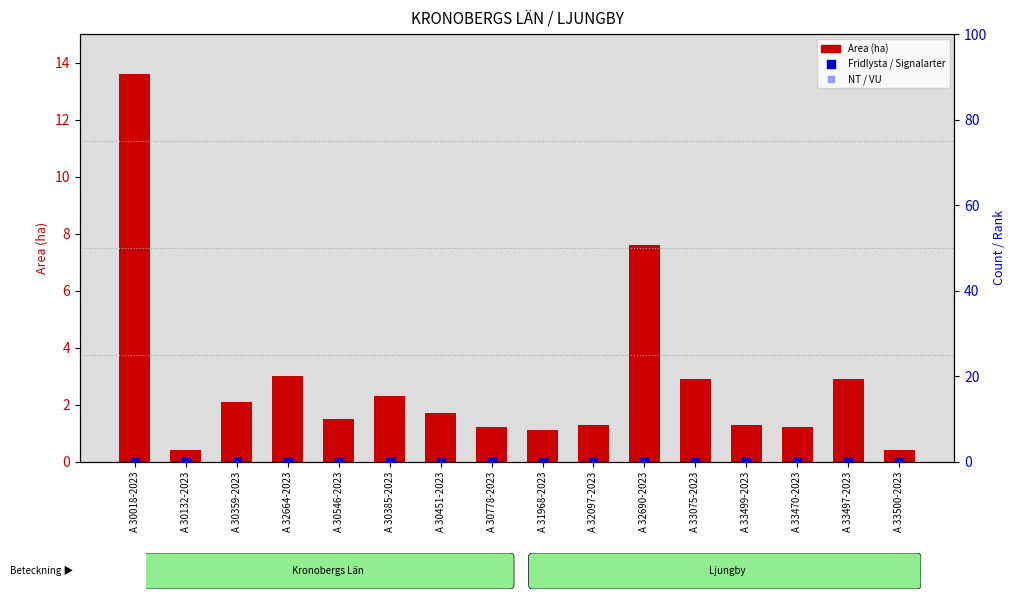

Is the value of VU at A 33500-2023 greater than the value of Fridlysta at A 32097-2023?

No